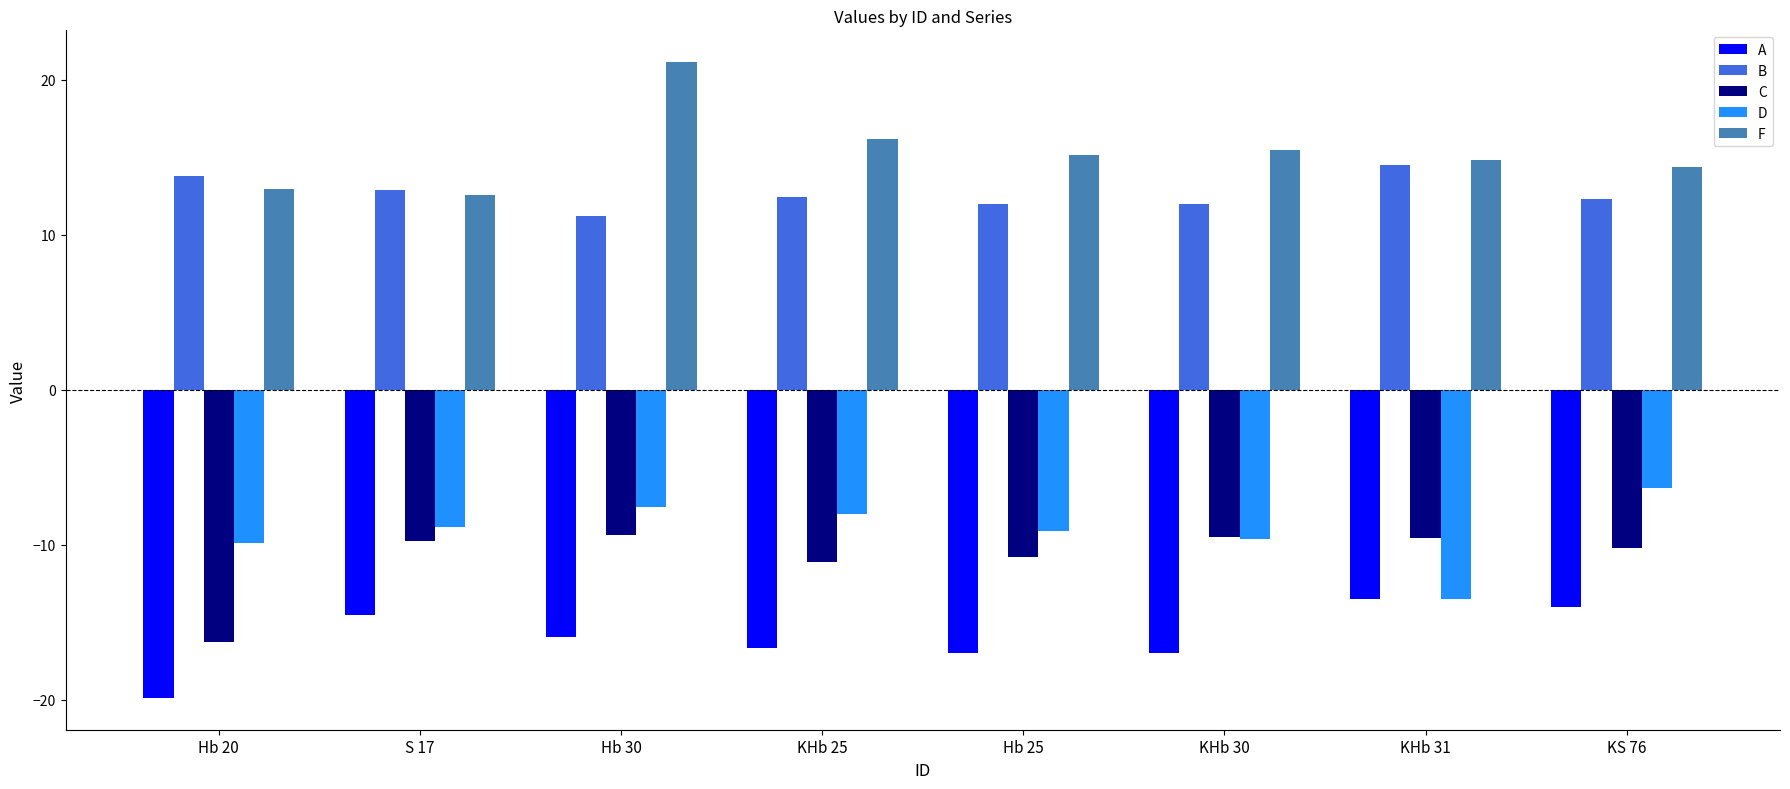

True or false: F has a value of 26.8 at Hb 25.

False